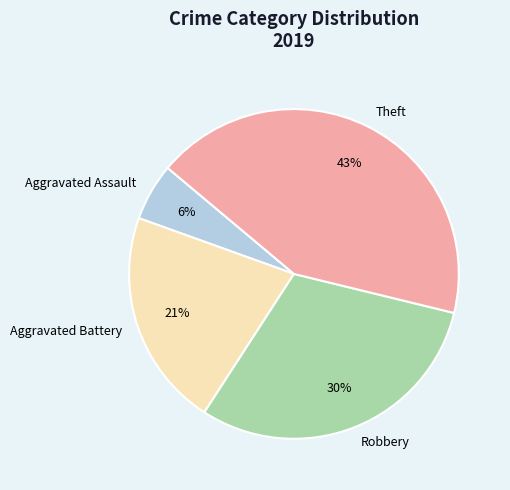

Which category has the smallest portion of the pie?

Aggravated Assault